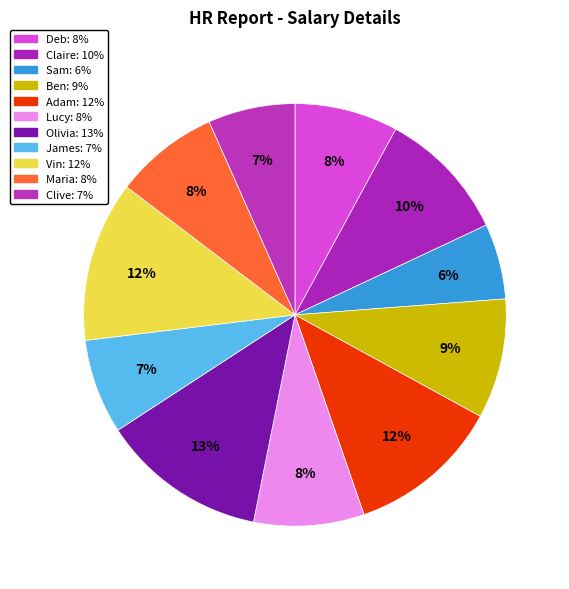

To the nearest percent, what is the combined percentage of Sam and James?

13%